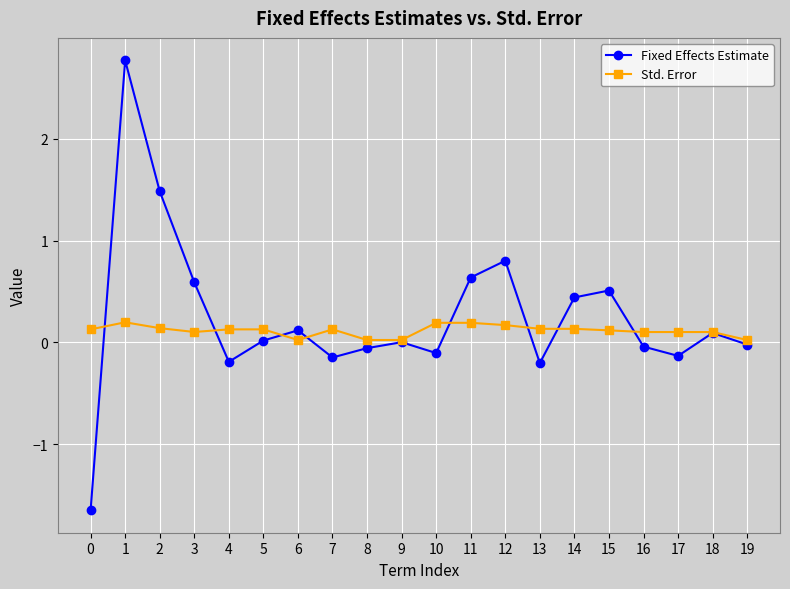

Rank the series at 1 from lowest to highest value.

Std. Error, Fixed Effects Estimate